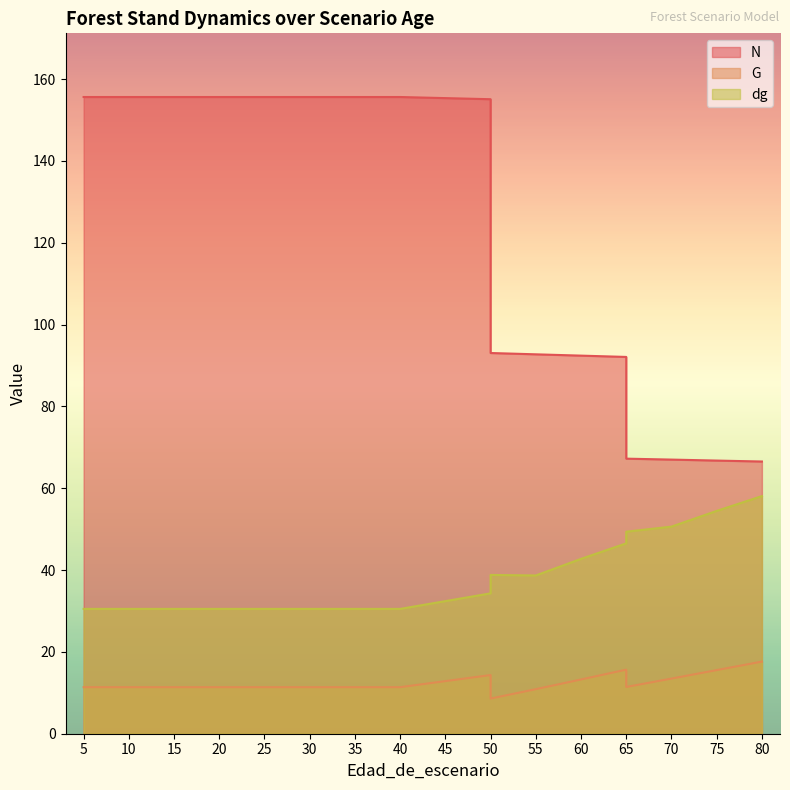

Between 5 and 25, which series saw the biggest shift?

N